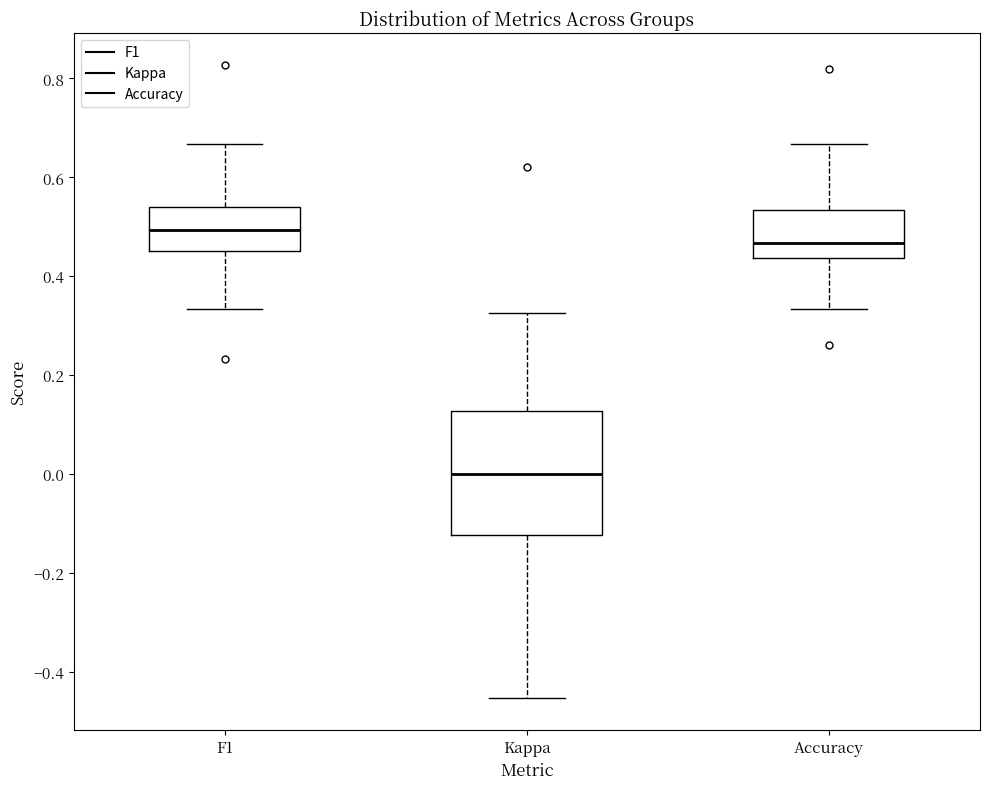

Which box has the highest median line?

F1